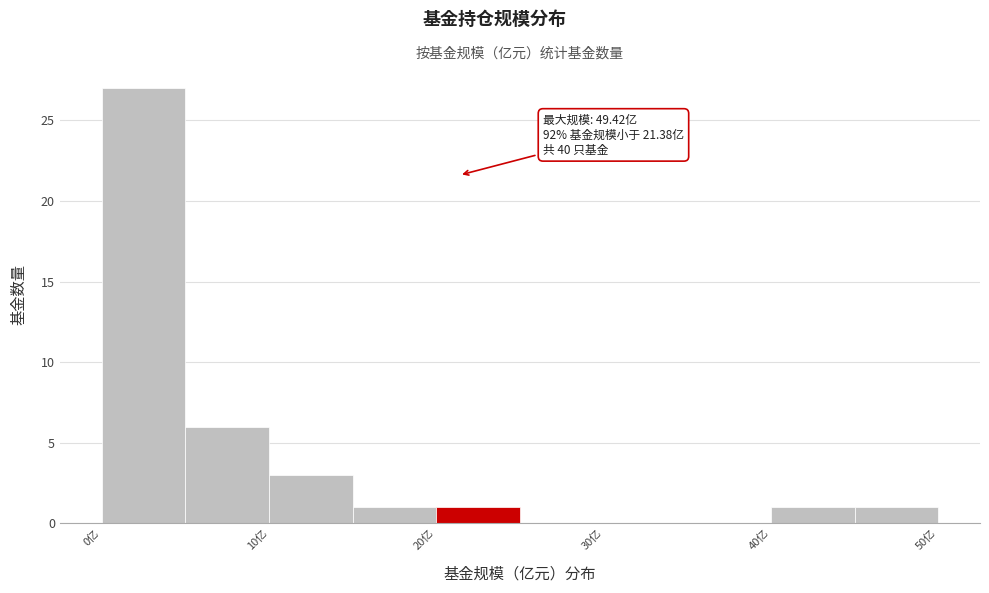

Over which range of the x-axis is the bar tallest?

0 to 5